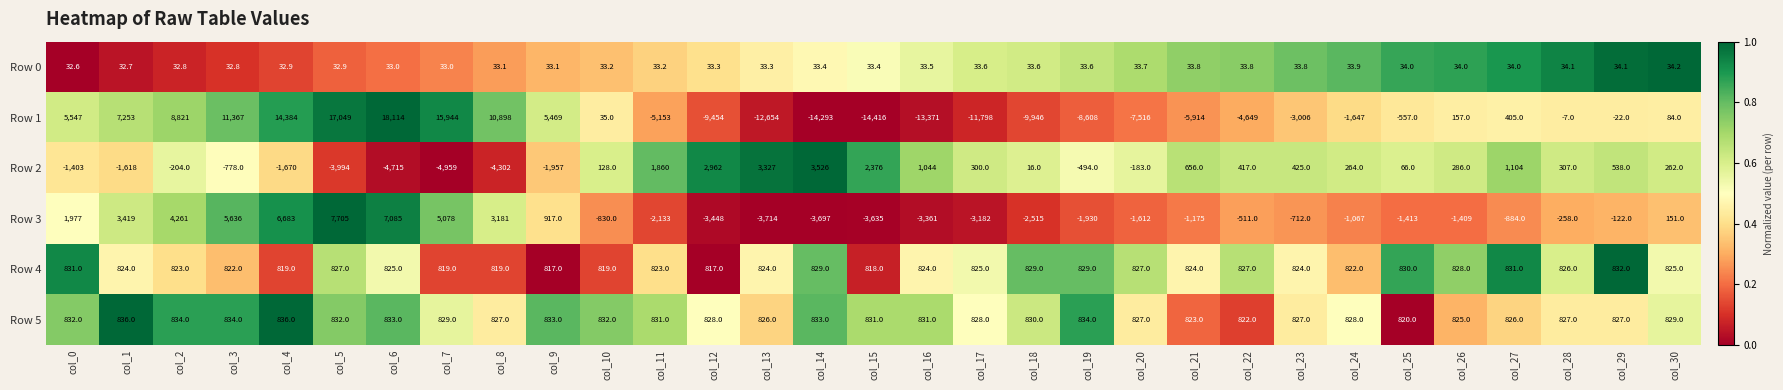

The value of Row 3 at col_28 is -258.0. True or false?

True